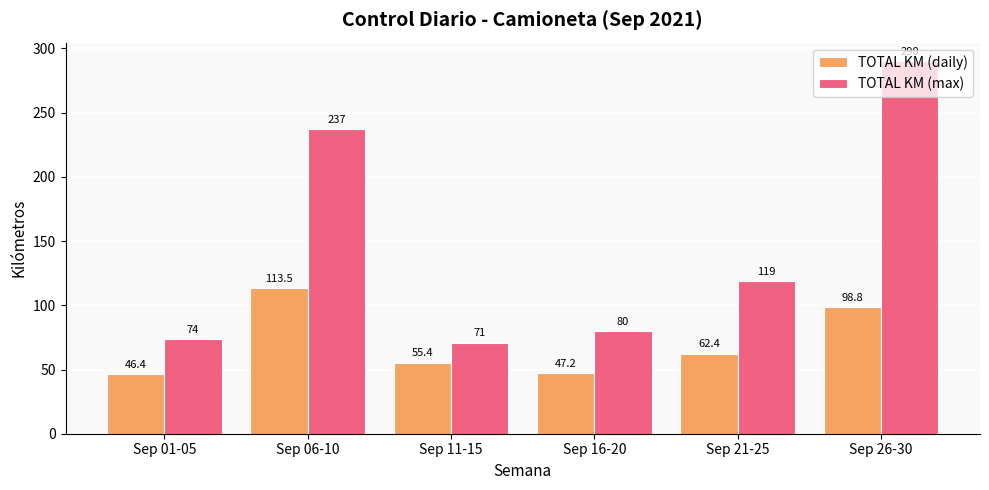

Rank the categories by TOTAL KM (max) value from lowest to highest.

Sep 11-15, Sep 01-05, Sep 16-20, Sep 21-25, Sep 06-10, Sep 26-30